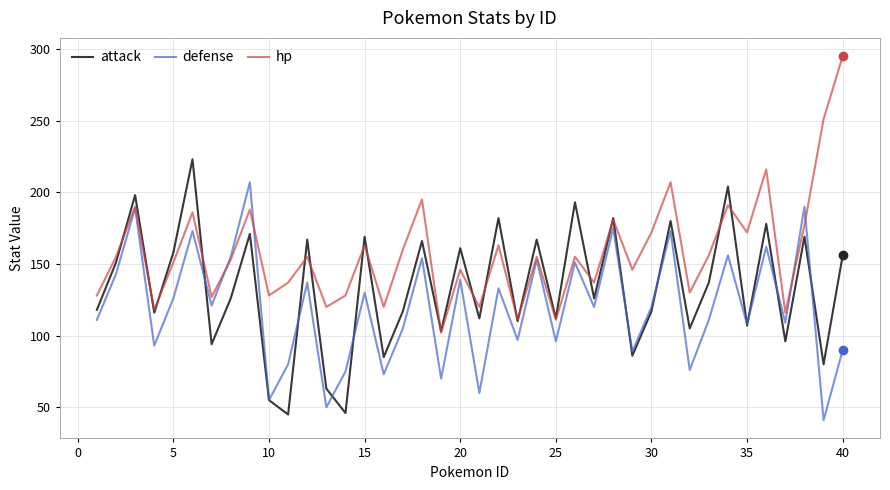

Rank the series by their maximum value, from highest to lowest.

hp, attack, defense